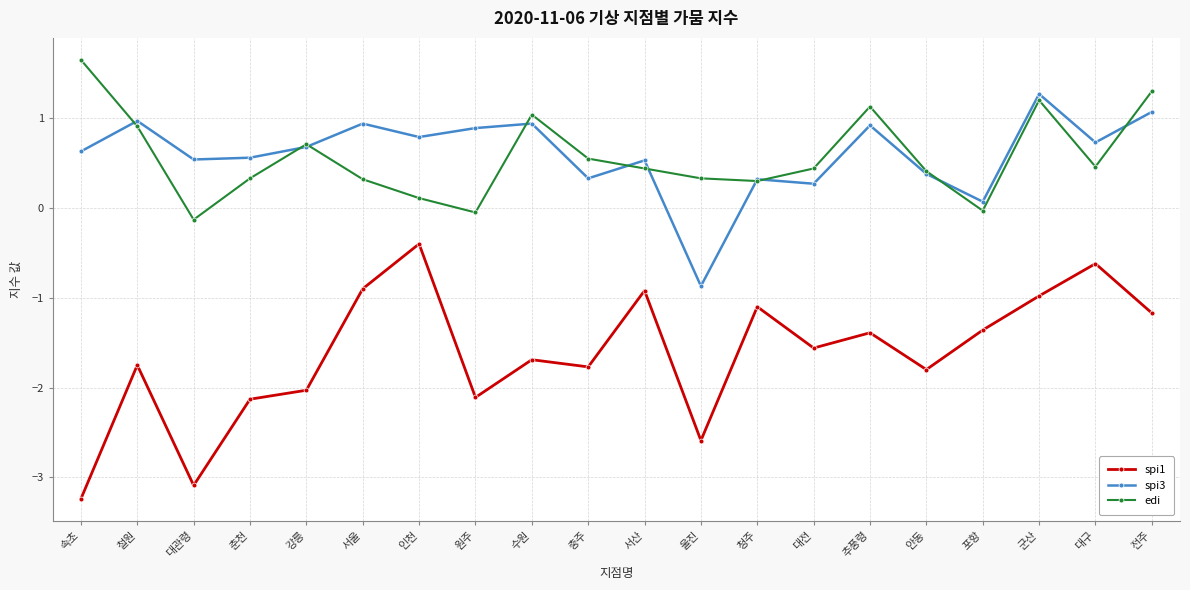

At which category does the chart reach its minimum across all series?

속초